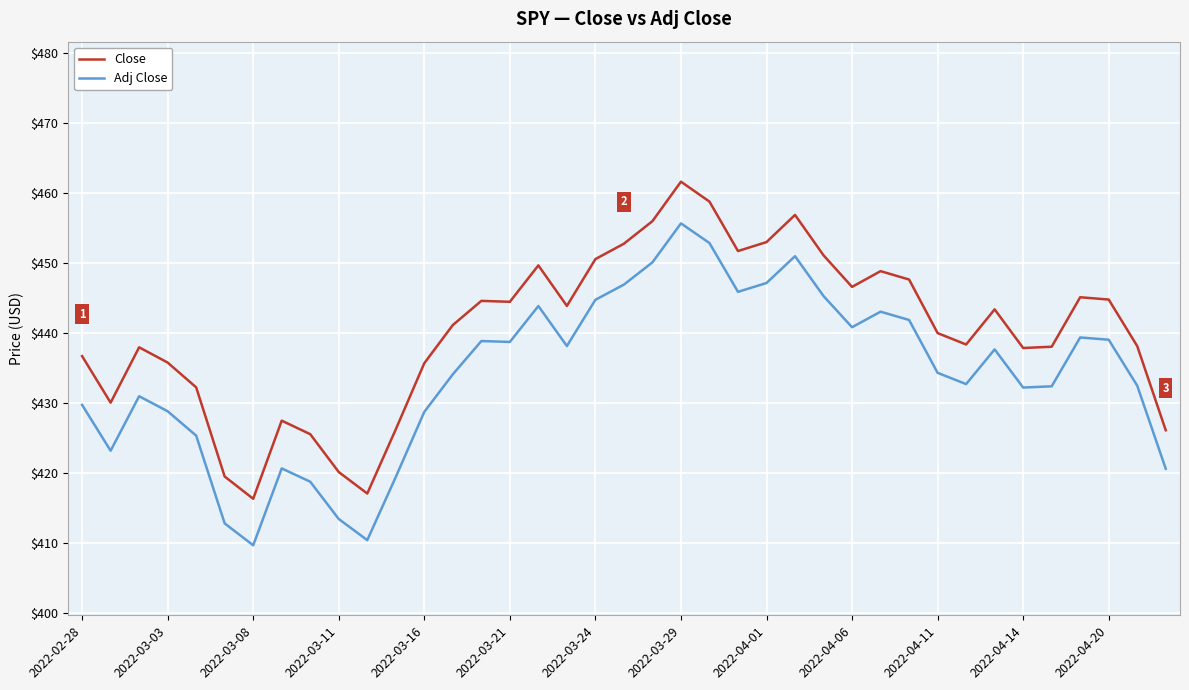

What is the maximum value for Close?

461.5